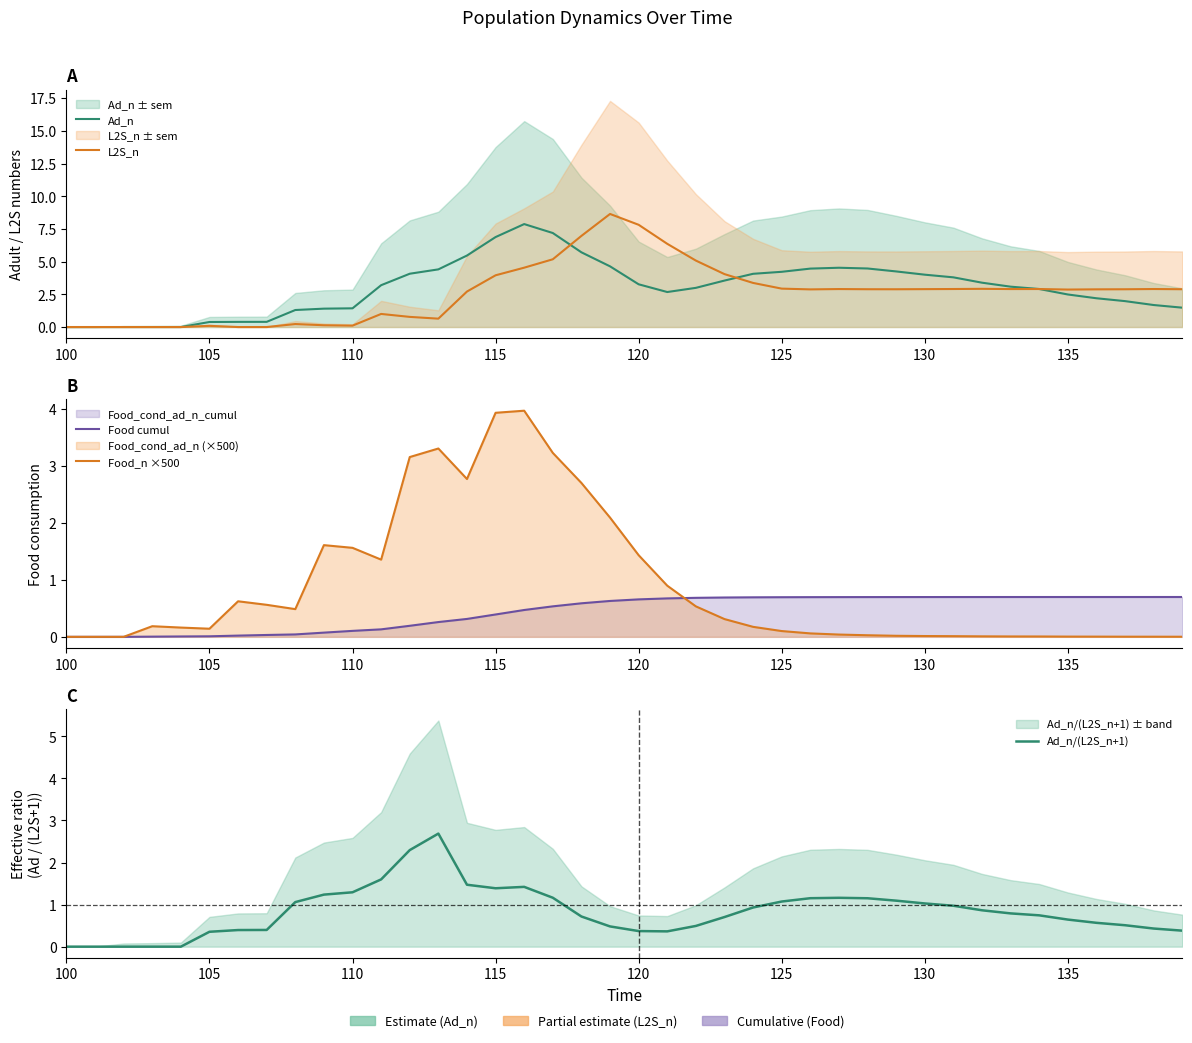

At how many categories does at least one series exceed 8?

1